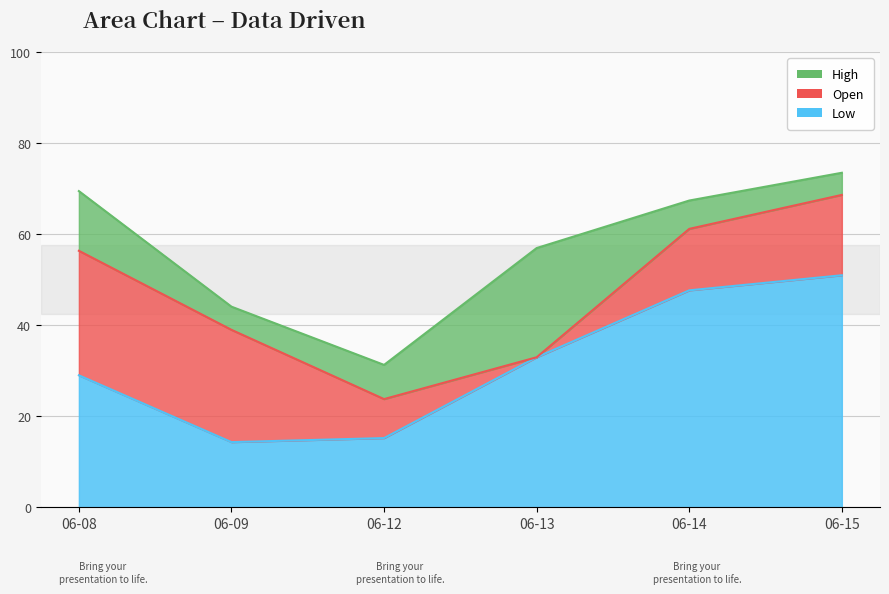

Count the number of data series in this chart.

3